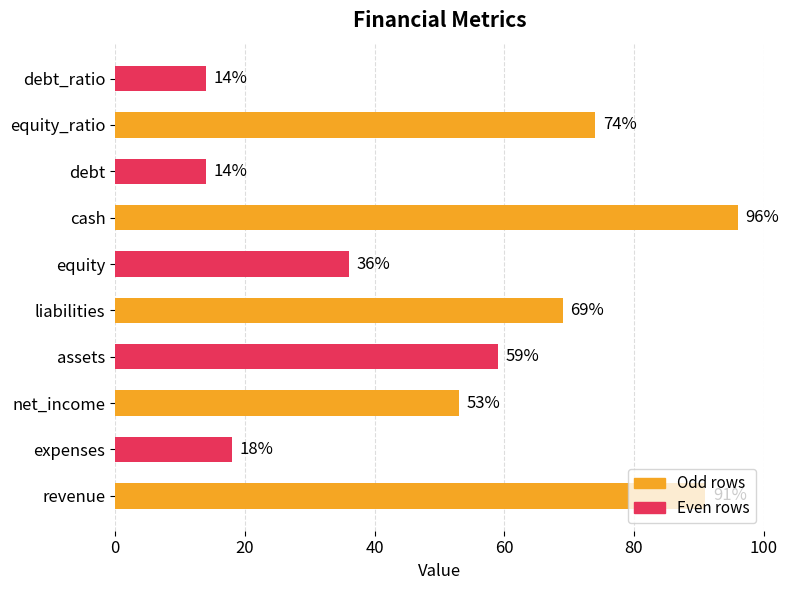

What is the sum of the values at revenue and equity_ratio?

165